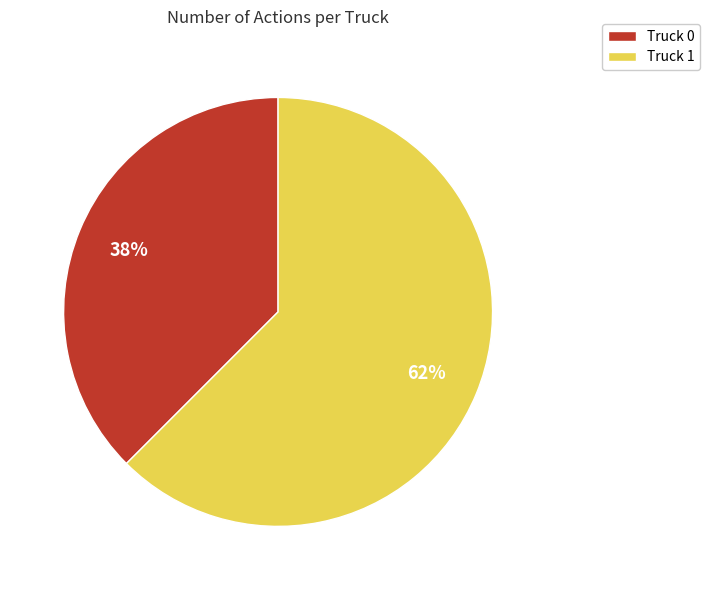

Does Truck 0 represent more than half of the total?

No